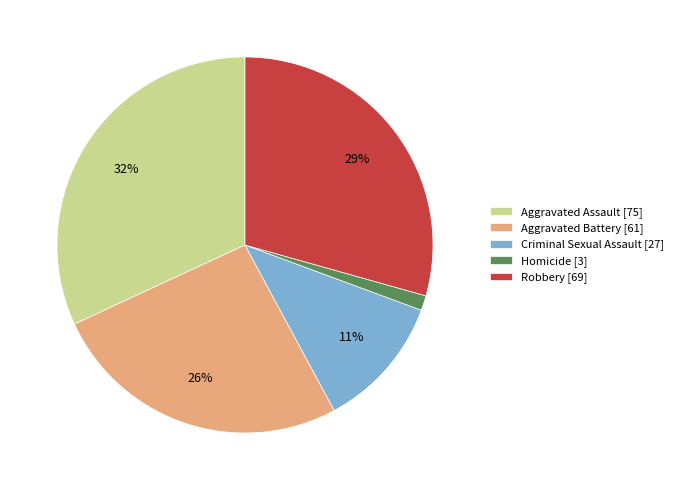

Do Homicide [3] and Robbery [69] together represent more than half of the pie?

No